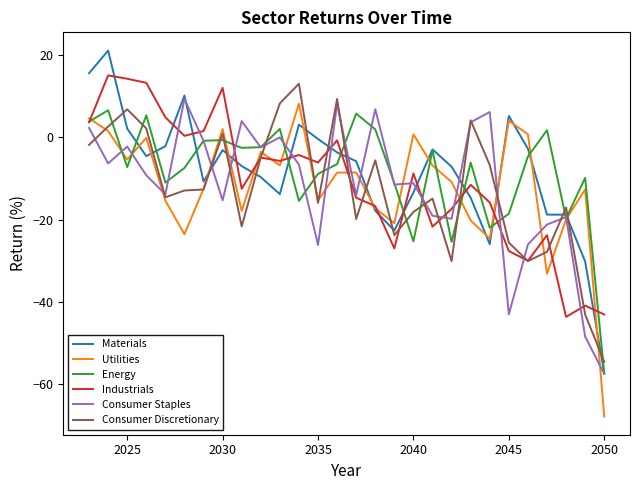

What is the minimum value shown in the chart?

-67.8